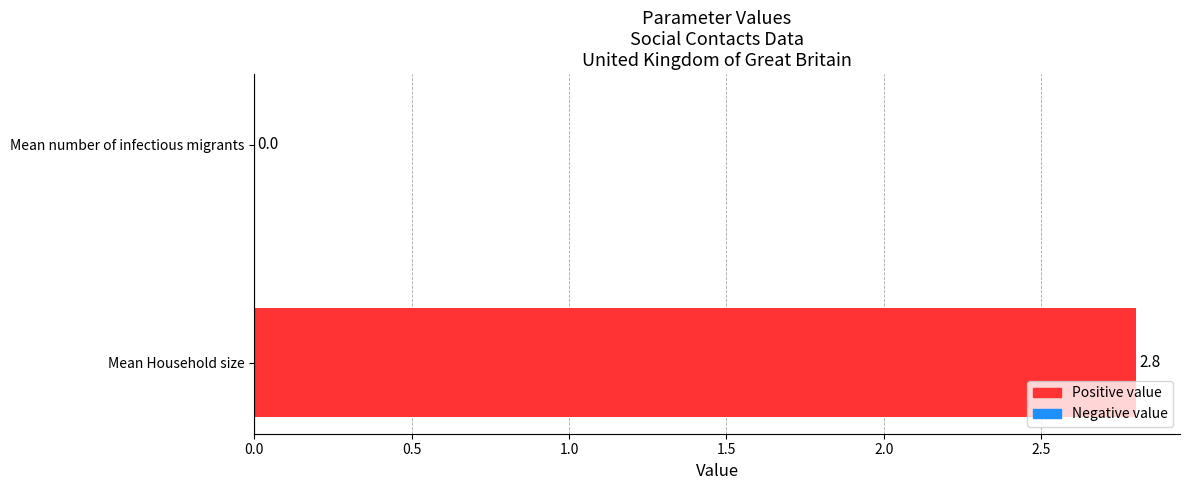

What is the maximum value shown in the chart?

2.8